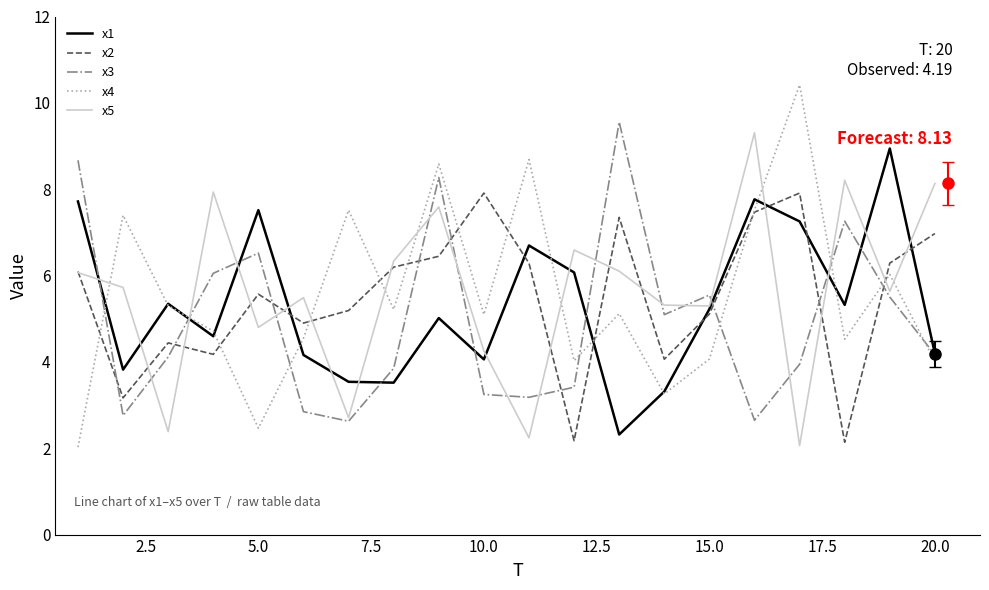

What is the difference between the maximum and second lowest values in the x3 series?

6.9